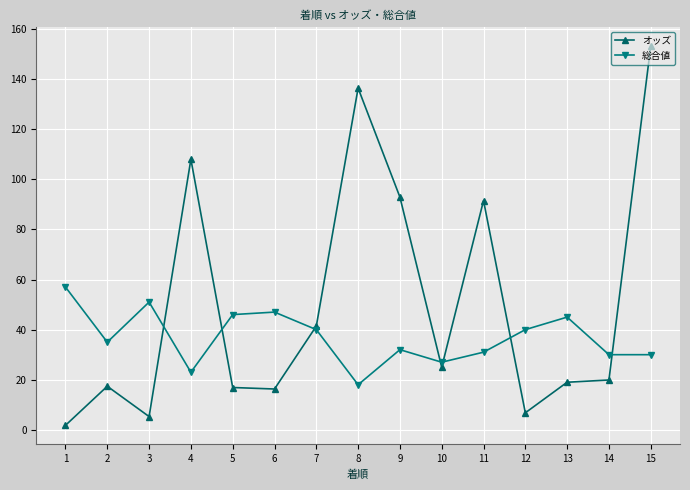

At how many categories does at least one series exceed 21?

15